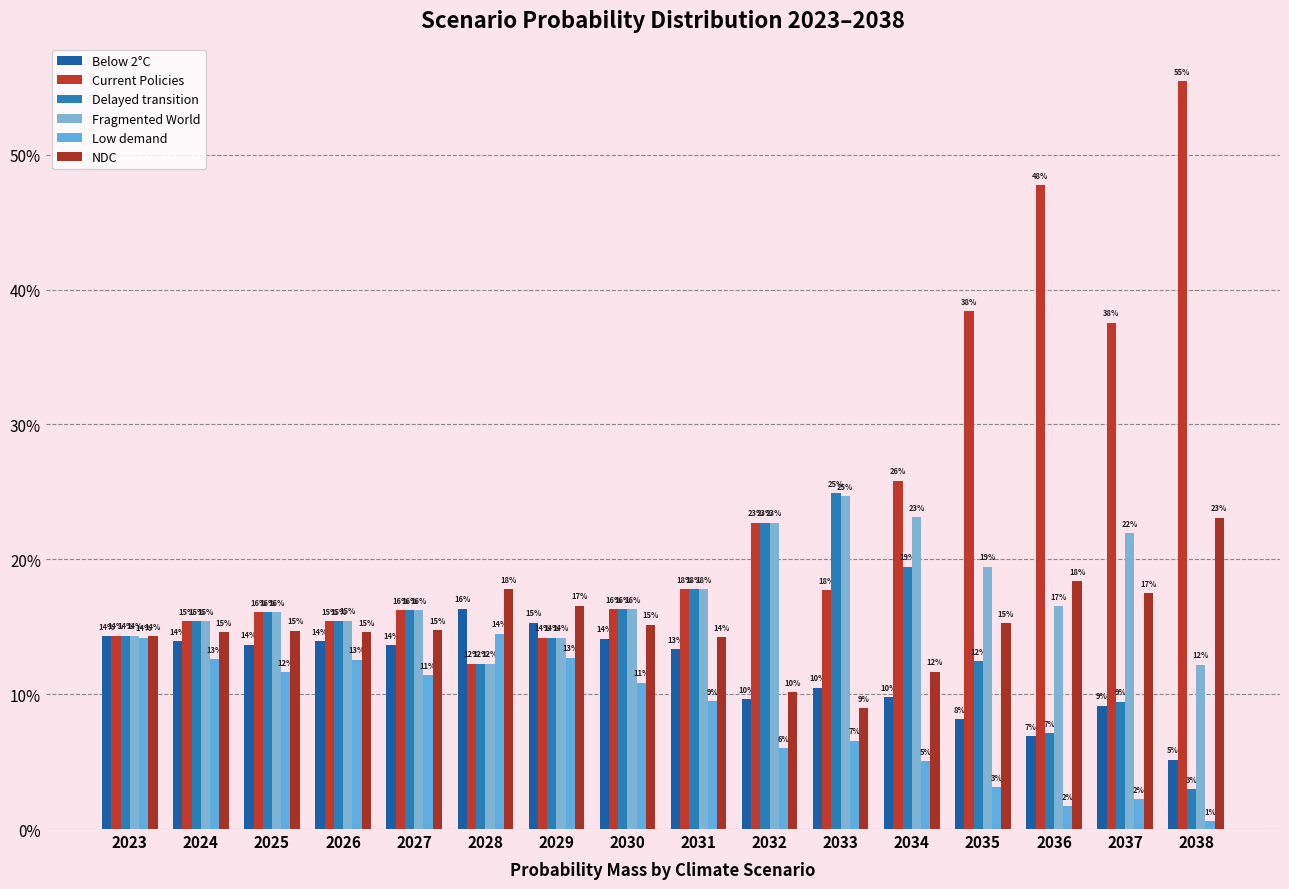

What is the sum of the Below 2°C values at 2030 and 2036?

0.2